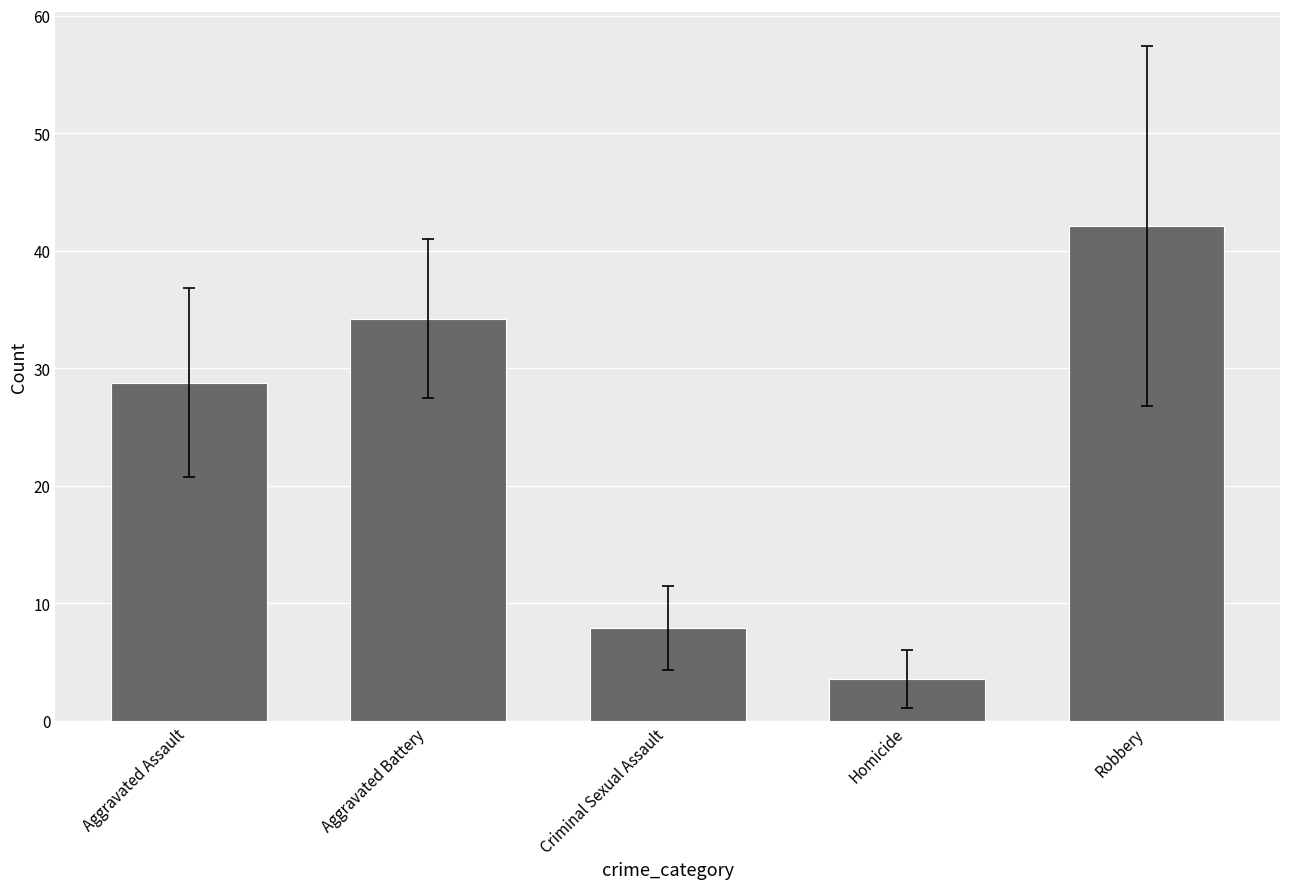

Rank the categories by value from highest to lowest.

Robbery, Aggravated Battery, Aggravated Assault, Criminal Sexual Assault, Homicide